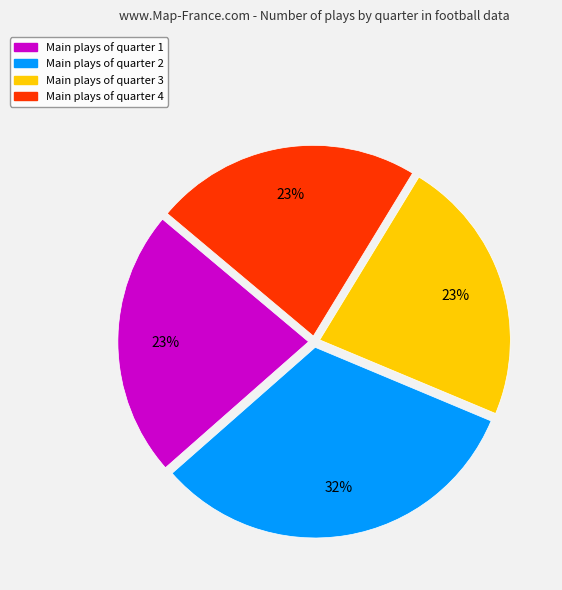

How many segments does this pie chart have?

4